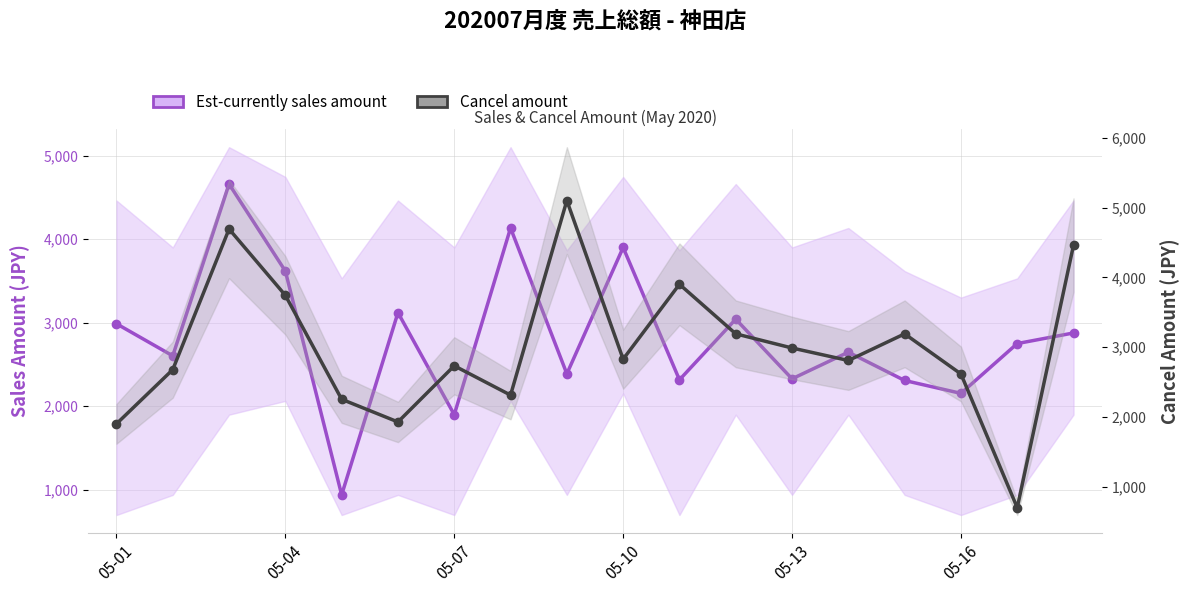

How many values in the Est-currently sales amount series are below 2750?

9